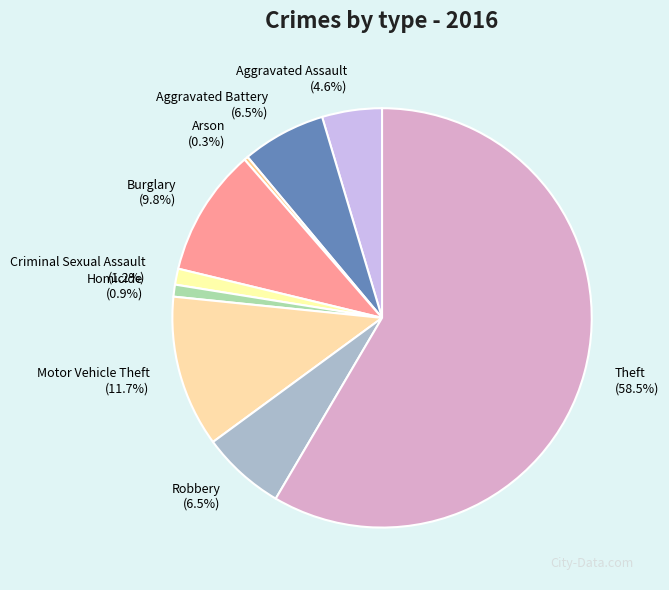

The Homicide slice represents 11% of the pie. True or false?

False